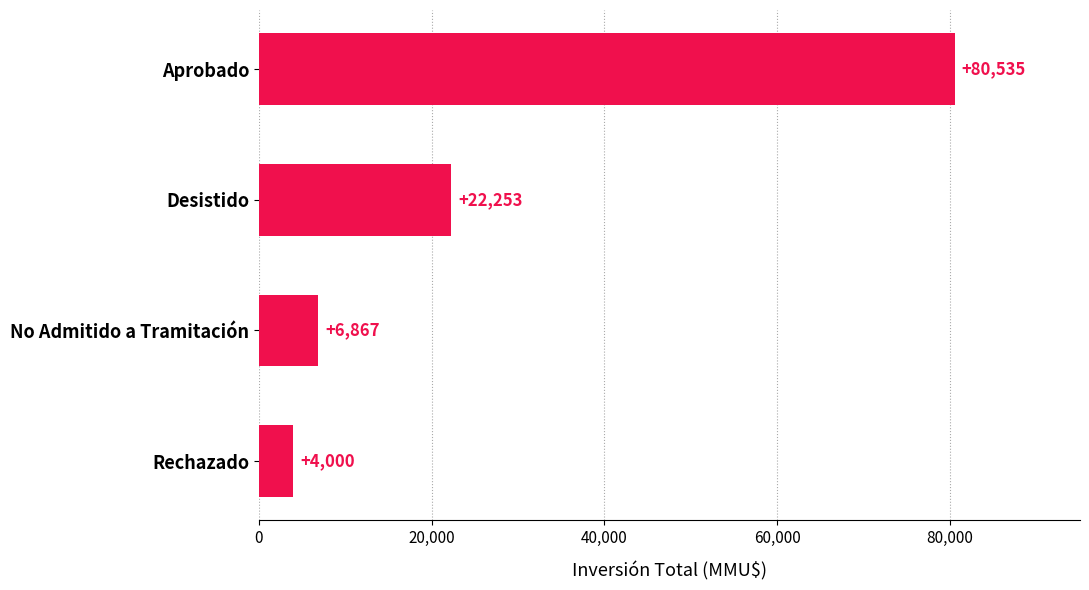

Does the chart contain any negative values?

No